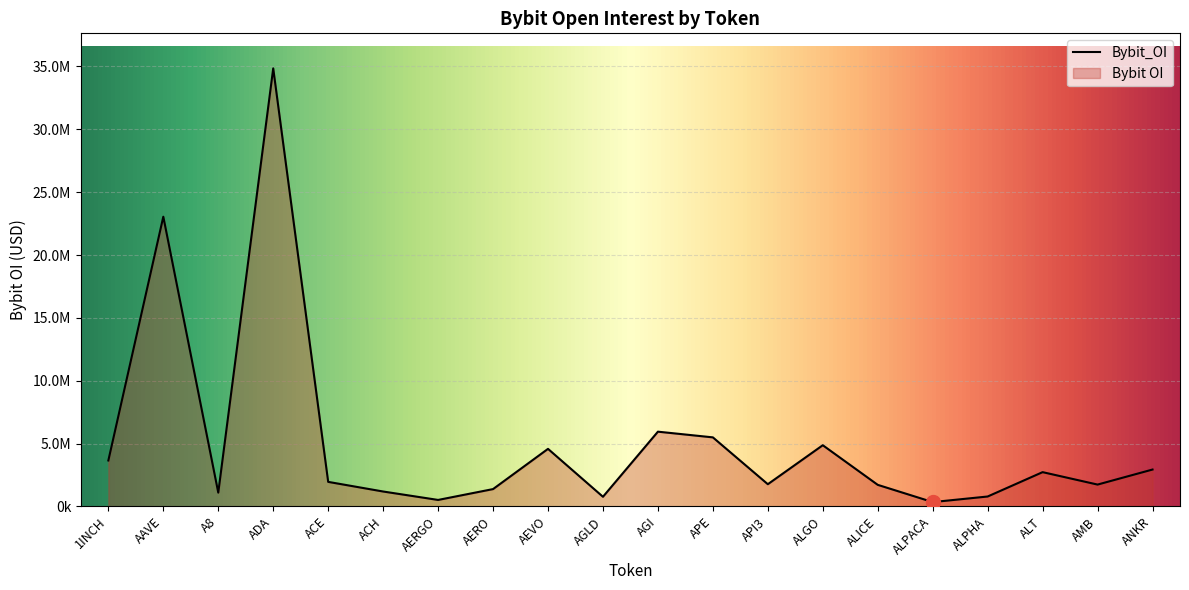

Rank the categories by value from highest to lowest.

ADA, AAVE, AGI, APE, ALGO, AEVO, 1INCH, ANKR, ALT, ACE, API3, AMB, ALICE, AERO, ACH, A8, ALPHA, AGLD, AERGO, ALPACA